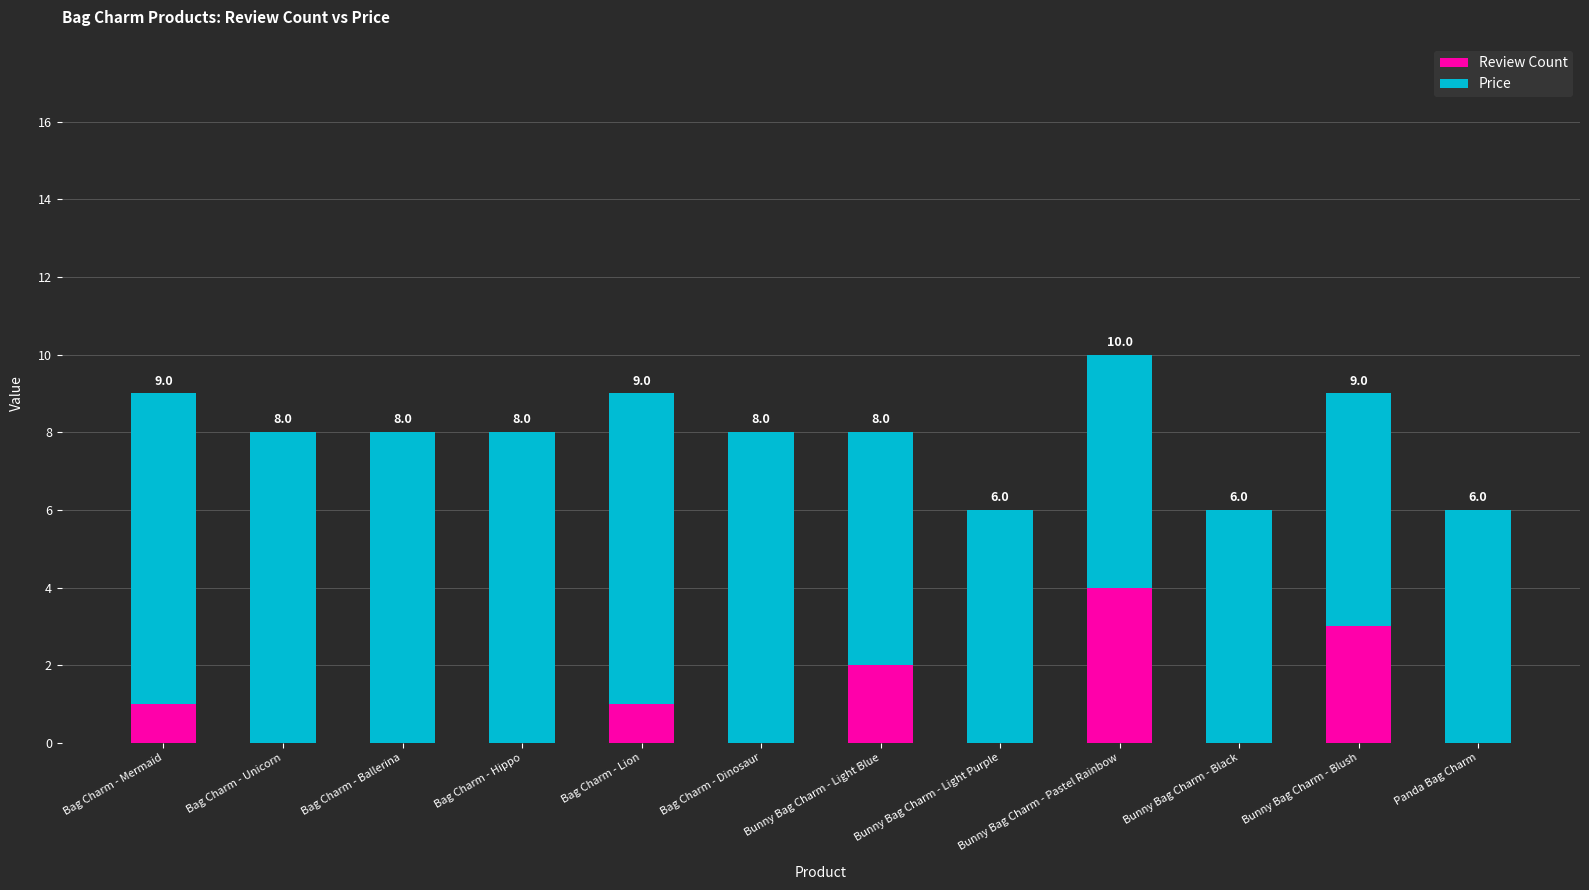

True or false: Review Count has a value of 0 at Bag Charm - Ballerina.

True